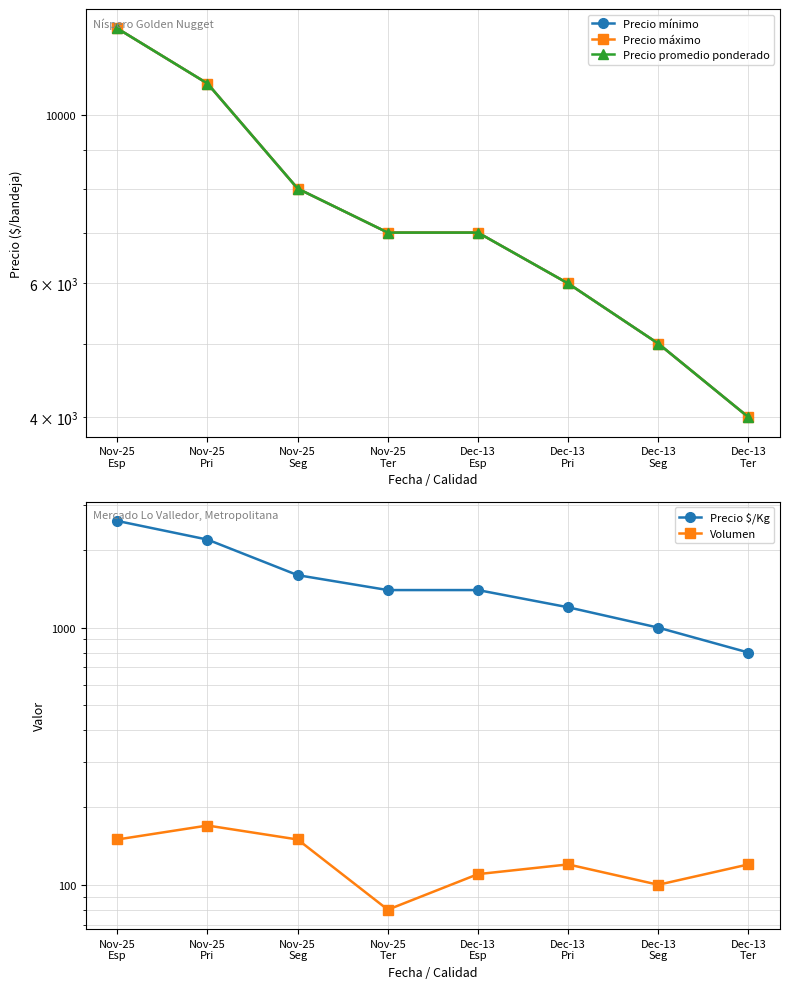

Which series has the largest total across all categories?

Precio mínimo